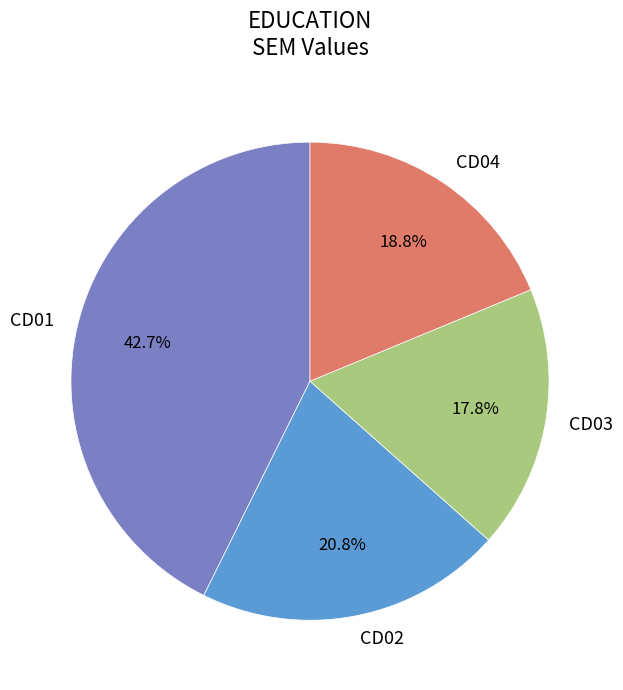

True or false: CD01 accounts for 43% of the total.

True